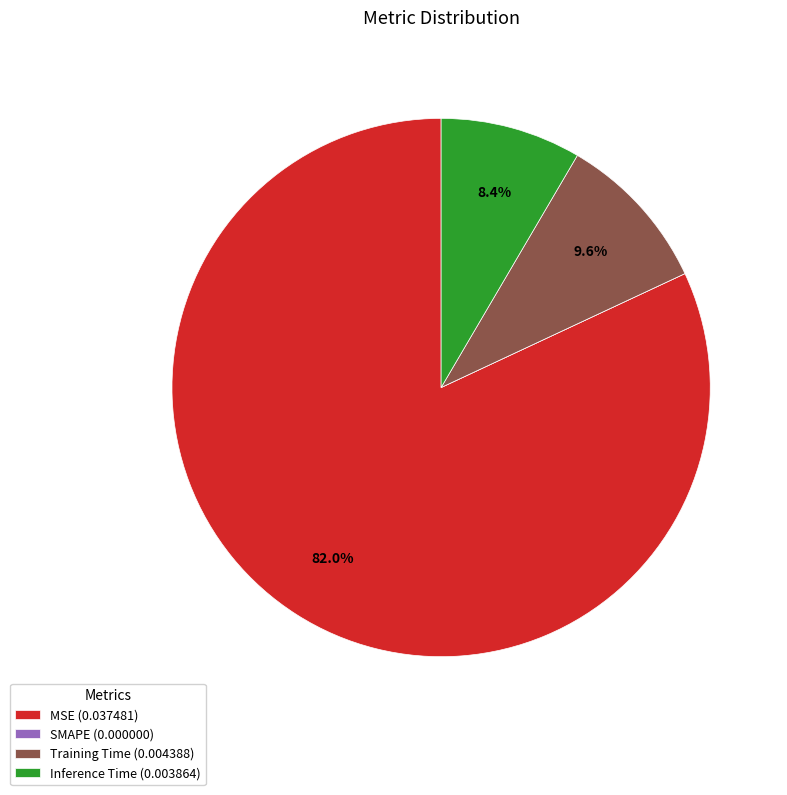

Is there any slice that represents more than half of the pie?

Yes